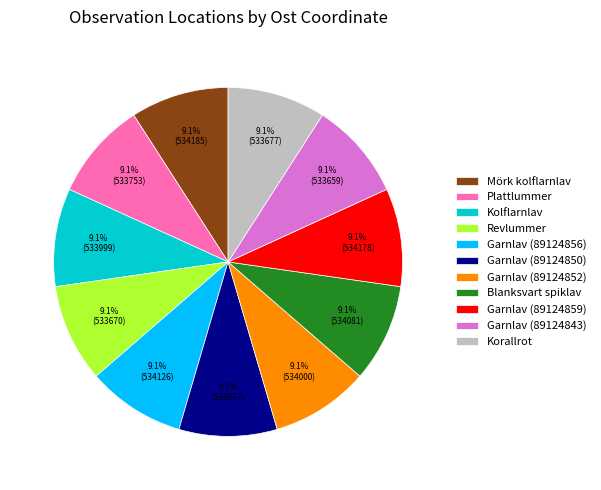

How many slices are in this pie chart?

11